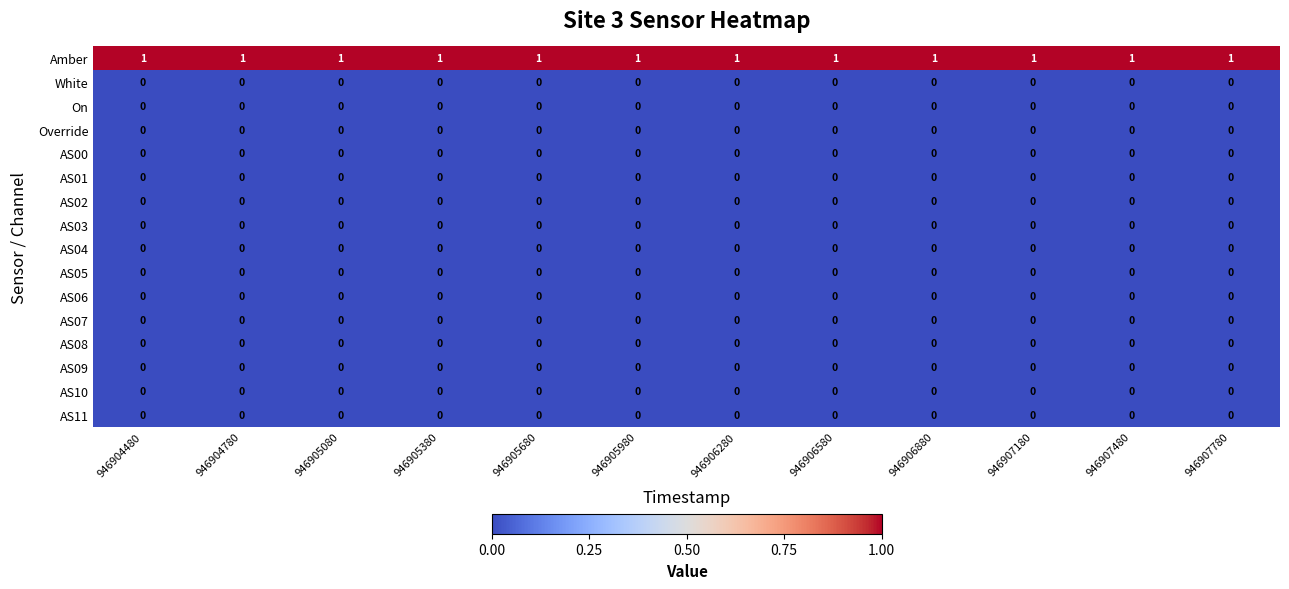

True or false: AS09 has a value of 0 at 946905380.

True